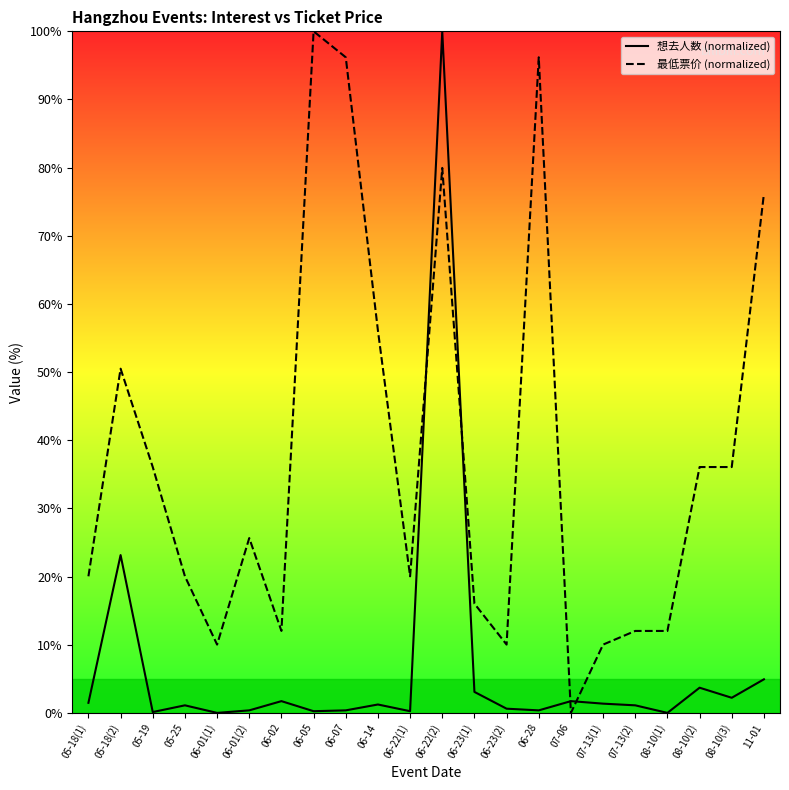

Reading left to right, what are all the values shown in this chart?

想去人数 (normalized): 1.5	23.2	0.1	1.1	0.0	0.4	1.7	0.2	0.4	1.2	0.2	100.0	3.1	0.6	0.4	1.7	1.4	1.1	0.0	3.7	2.2	4.9
最低票价 (normalized): 20.0	50.5	36.1	20.0	10.0	25.7	12.0	100.0	96.2	56.1	20.0	80.0	16.0	10.0	96.2	0.0	10.0	12.0	12.0	36.1	36.1	76.2